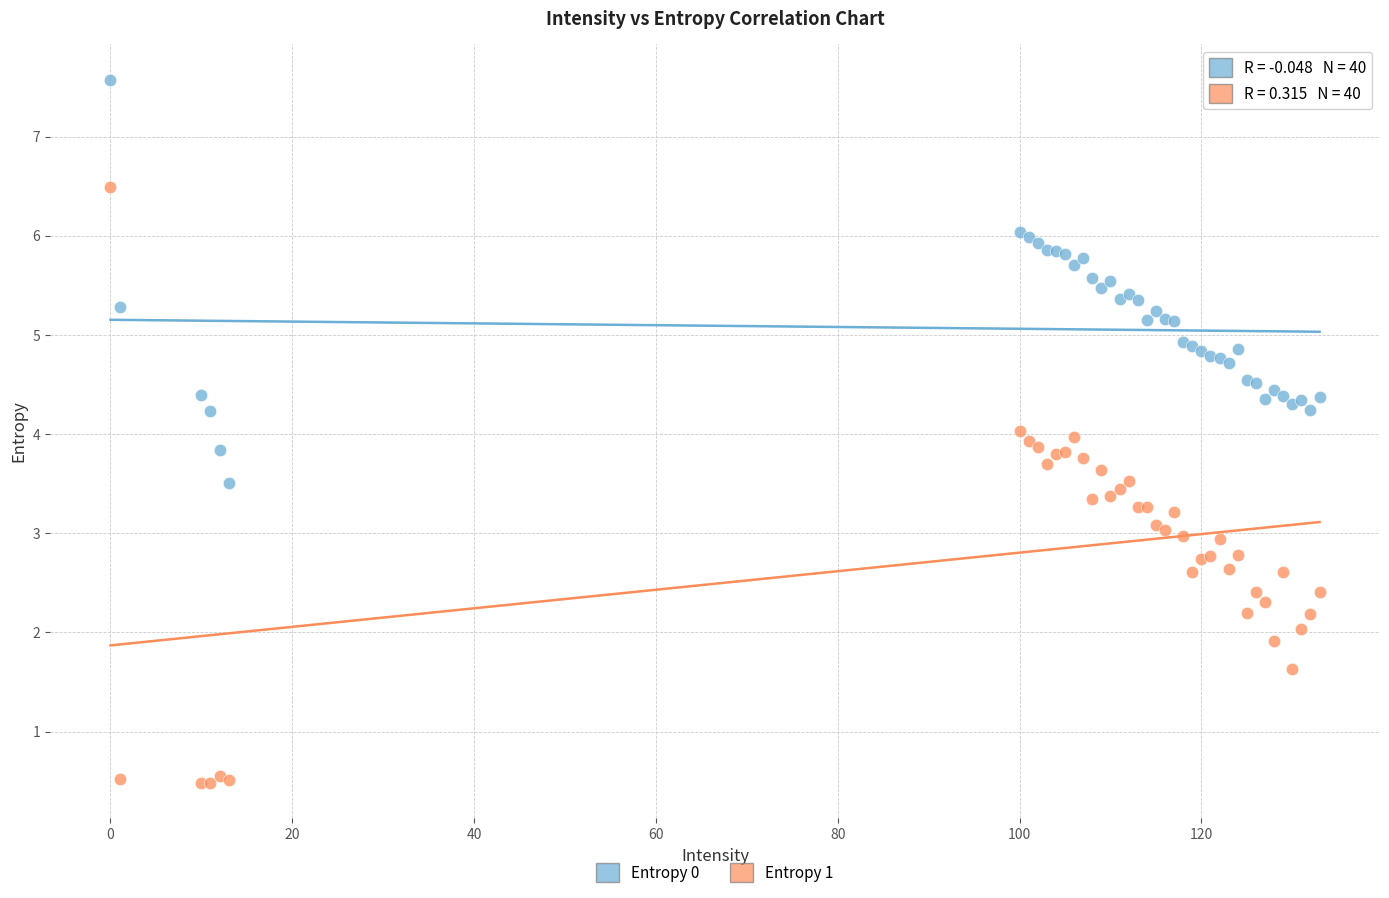

What are all the series names shown in the legend?

Entropy 0, Entropy 1